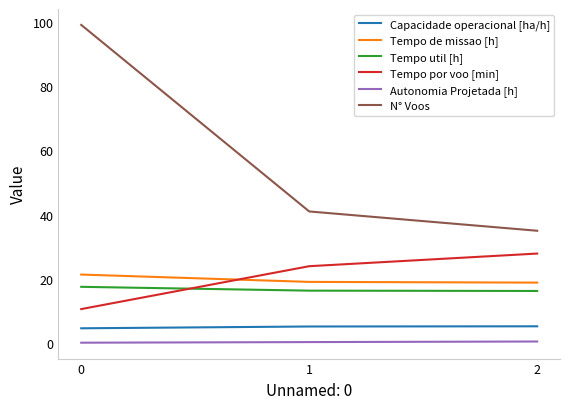

What is the difference between the highest and lowest values at 2?

34.4